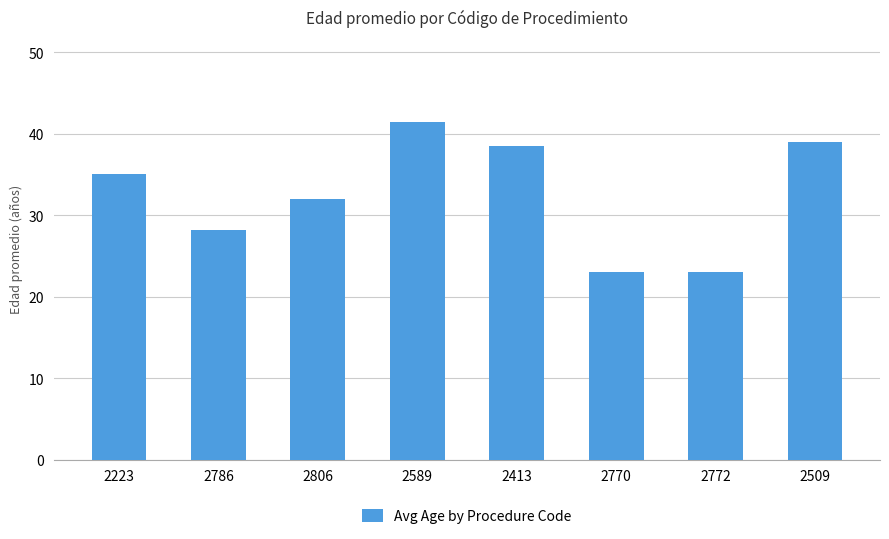

Count the number of values greater than 35.

4